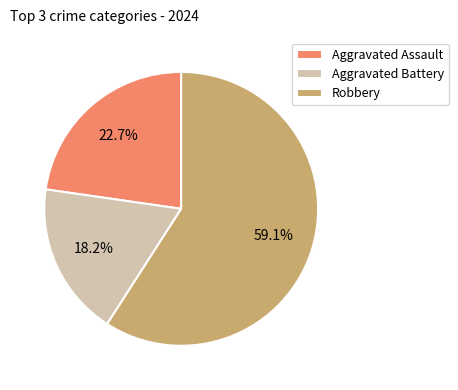

To the nearest percent, what portion does Aggravated Battery represent?

18%